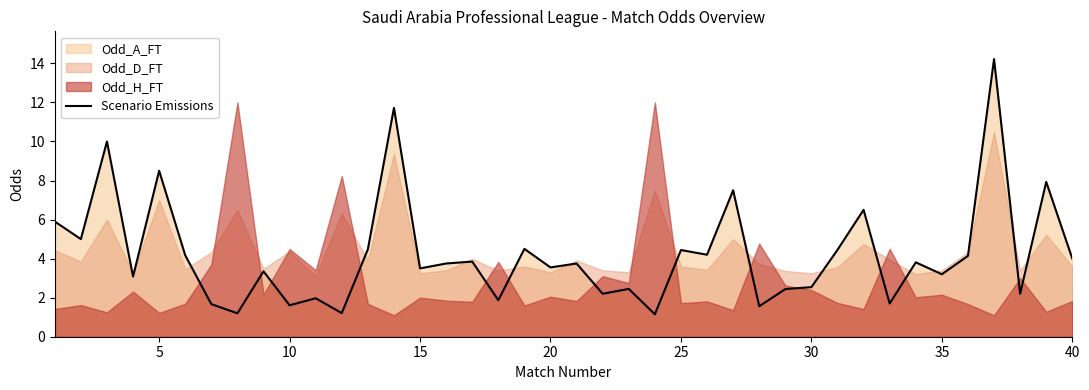

How many interior local valleys (lower than both neighbors) does the data have?

15